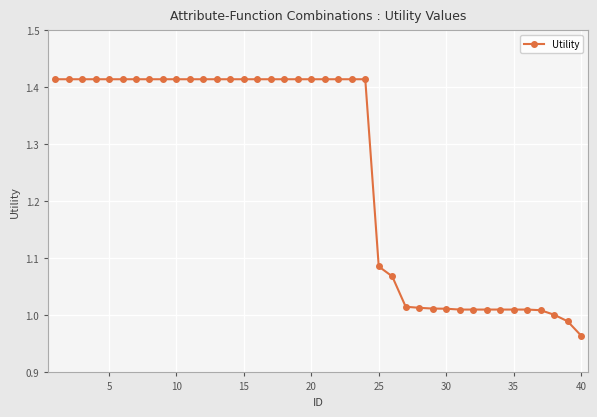

Does the chart have visible grid lines?

Yes